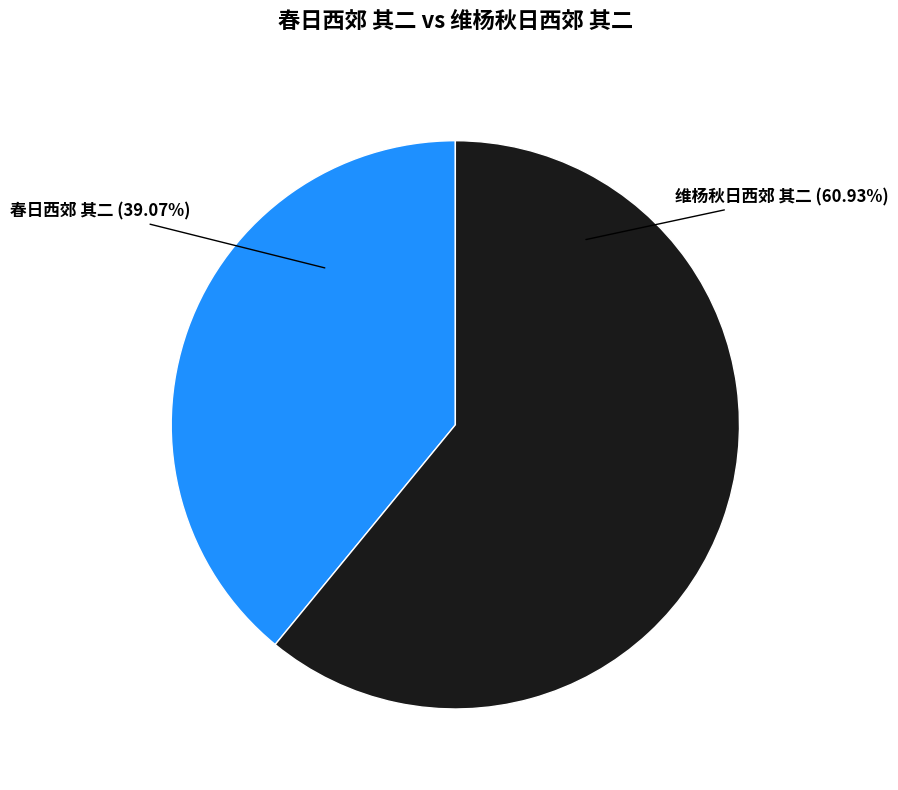

Which category accounts for the majority?

维杨秋日西郊 其二